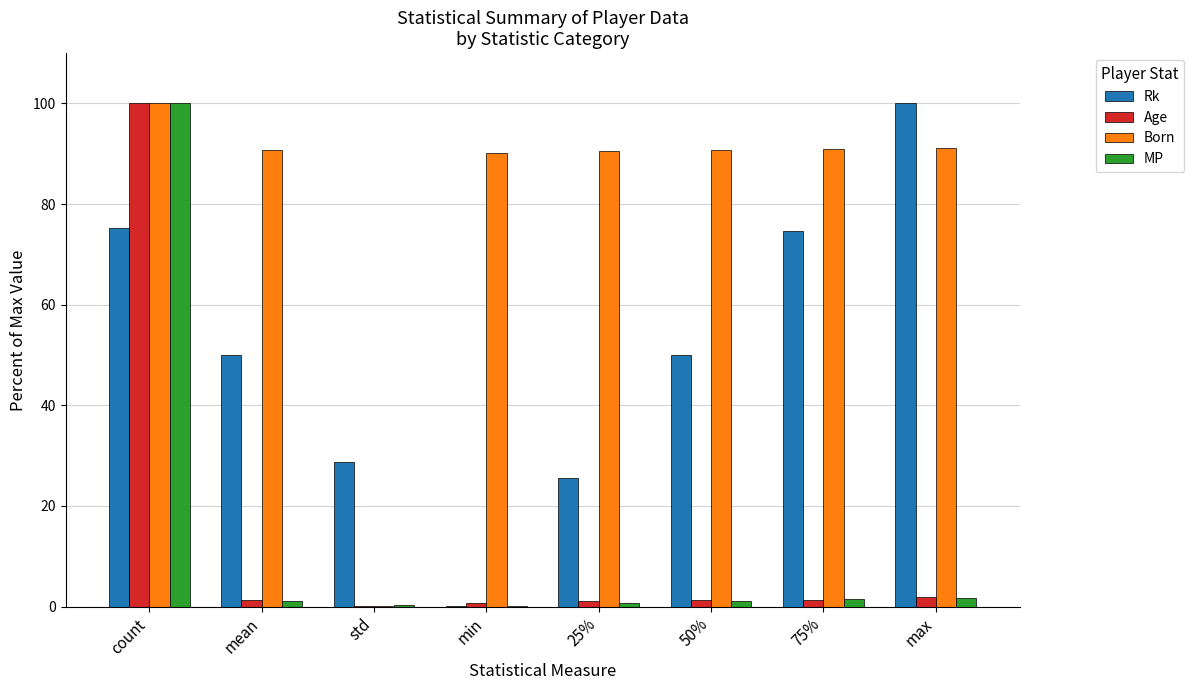

How many groups of bars are there?

8